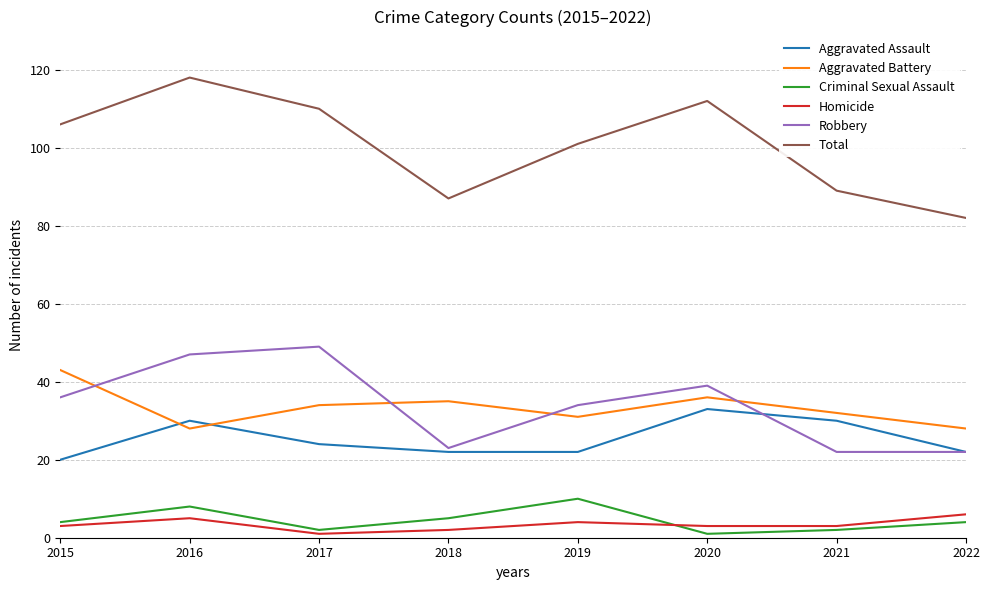

Reading left to right, what are all the values shown in this chart?

Aggravated Assault: 2015=20	2016=30	2017=24	2018=22	2019=22	2020=33	2021=30	2022=22
Aggravated Battery: 2015=43	2016=28	2017=34	2018=35	2019=31	2020=36	2021=32	2022=28
Criminal Sexual Assault: 2015=4	2016=8	2017=2	2018=5	2019=10	2020=1	2021=2	2022=4
Homicide: 2015=3	2016=5	2017=1	2018=2	2019=4	2020=3	2021=3	2022=6
Robbery: 2015=36	2016=47	2017=49	2018=23	2019=34	2020=39	2021=22	2022=22
Total: 2015=106	2016=118	2017=110	2018=87	2019=101	2020=112	2021=89	2022=82